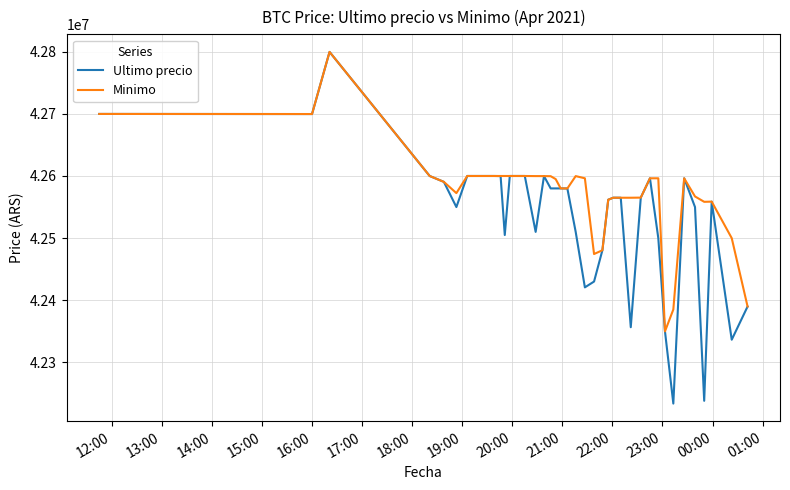

Which series has the widest spread of values?

Ultimo precio